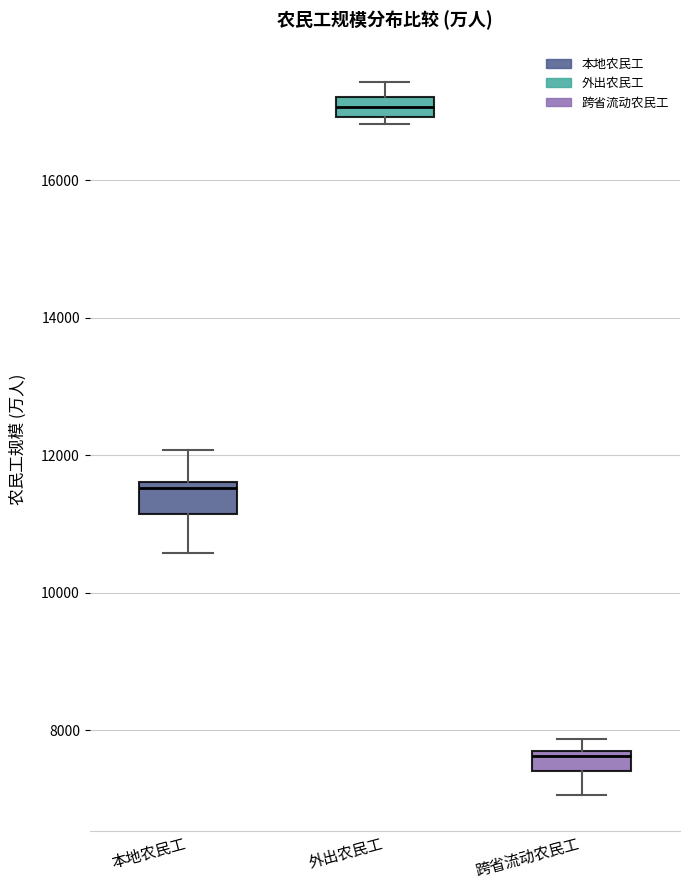

Which box's median line is the highest?

外出农民工